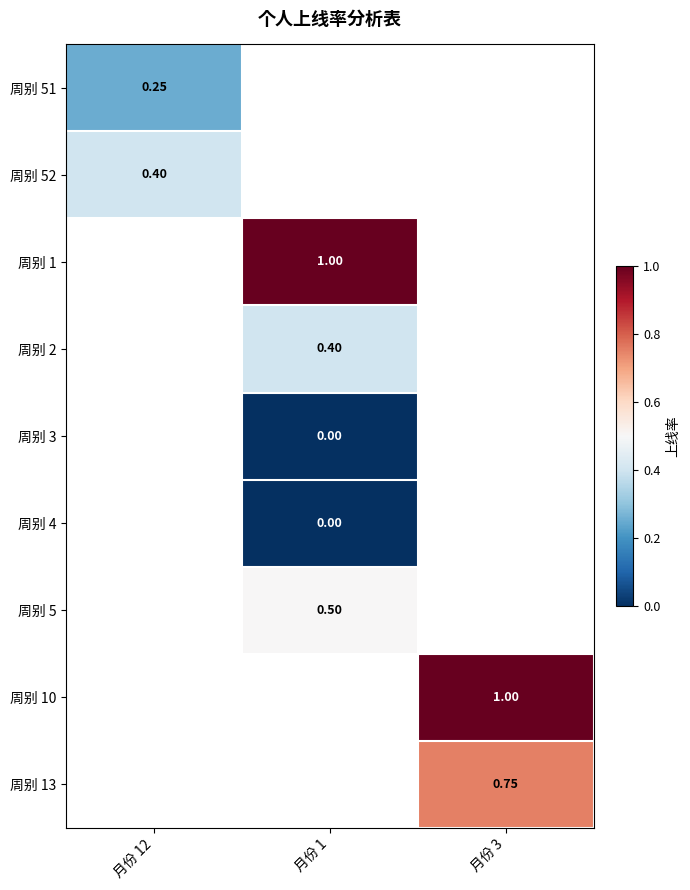

At how many categories does at least one series exceed 0?

3